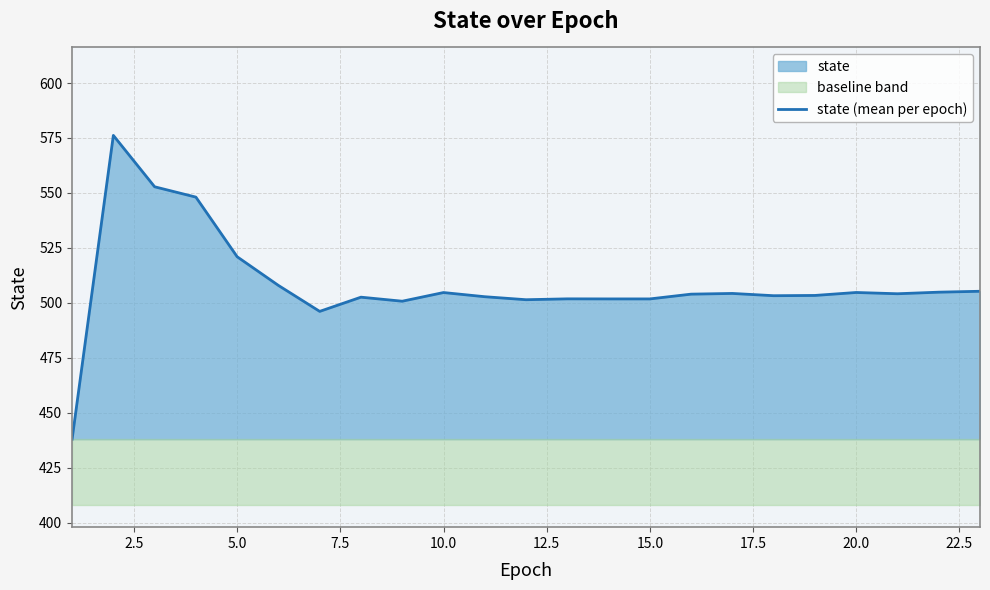

Is it true that state (mean per epoch) equals 696.9 at 20.0?

False